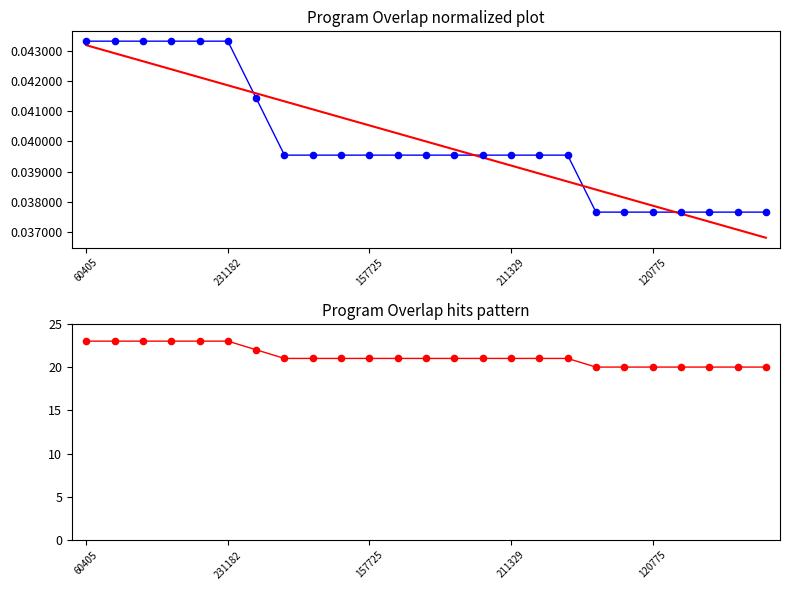

Which series contains the lowest Y value?

trend